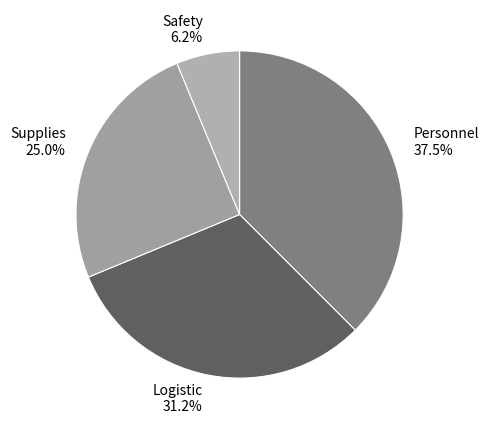

What is the ratio of the value at Safety to the value at Personnel?

0.2